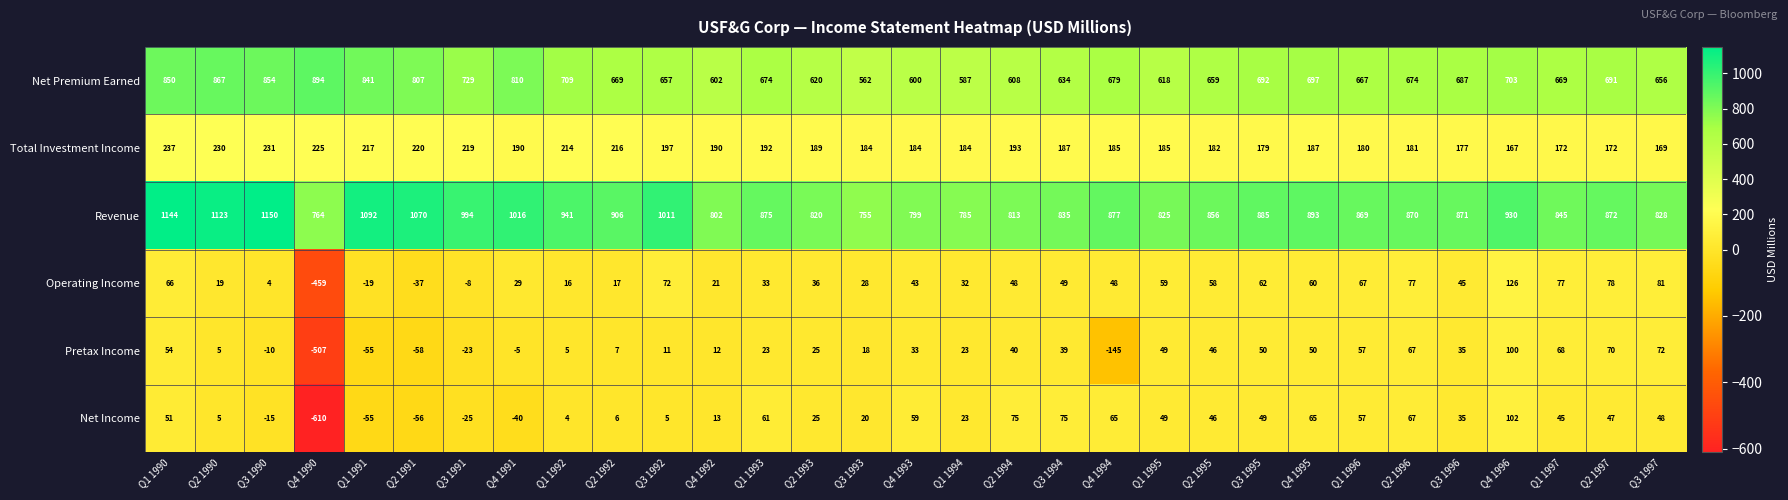

Is the value of Total Investment Income at Q1 1996 greater than the value of Revenue at Q1 1993?

No